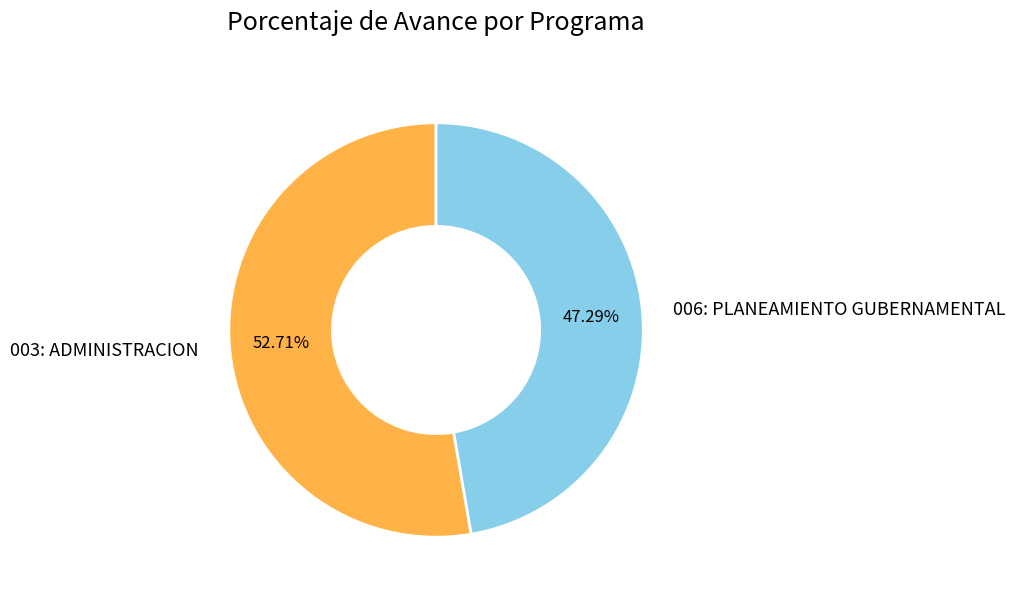

To the nearest percent, what is the combined percentage of 003: ADMINISTRACION and 006: PLANEAMIENTO GUBERNAMENTAL?

100%